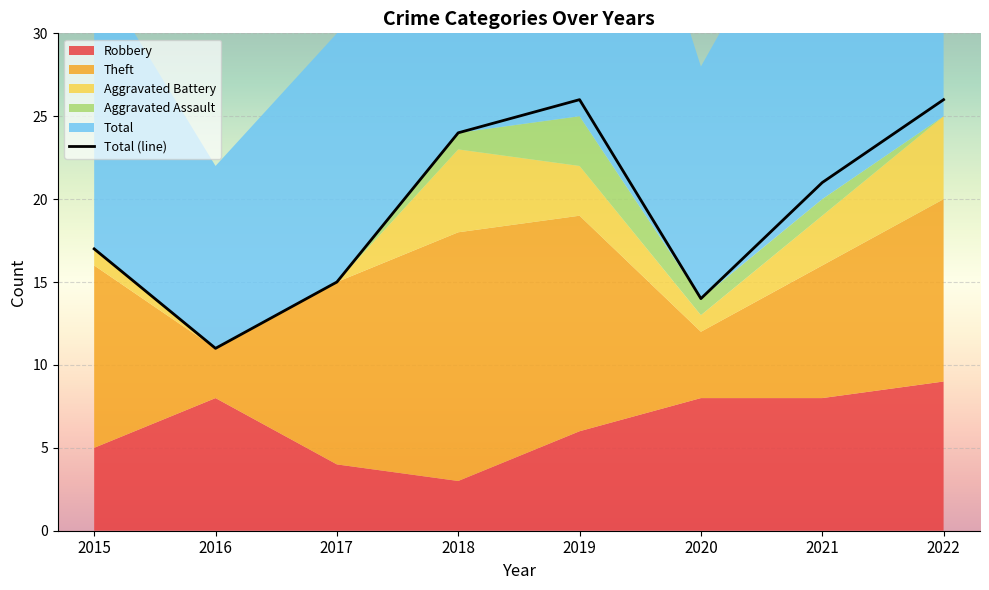

What is the difference between the maximum and minimum values in the Aggravated Battery series?

5